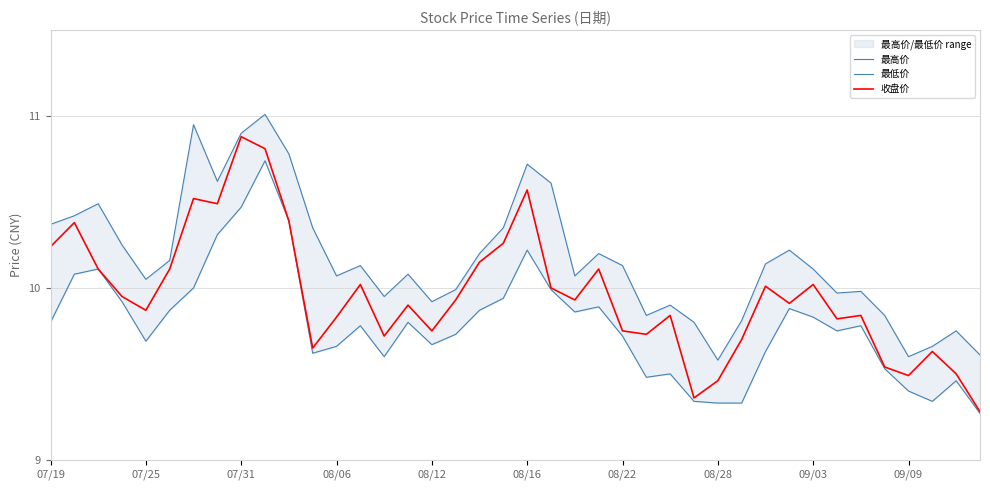

Reading left to right, what are all the values shown in this chart?

最高价: 10.4	10.4	10.5	10.2	10.1	10.2	10.9	10.6	10.9	11.0	10.8	10.3	10.1	10.1	9.9	10.1	9.9	10.0	10.2	10.3	10.7	10.6	10.1	10.2	10.1	9.8	9.9	9.8	9.6	9.8	10.1	10.2	10.1	10.0	10.0	9.8	9.6	9.7	9.8	9.6
最低价: 9.8	10.1	10.1	9.9	9.7	9.9	10.0	10.3	10.5	10.7	10.4	9.6	9.7	9.8	9.6	9.8	9.7	9.7	9.9	9.9	10.2	10.0	9.9	9.9	9.7	9.5	9.5	9.3	9.3	9.3	9.6	9.9	9.8	9.8	9.8	9.5	9.4	9.3	9.5	9.3
收盘价: 10.2	10.4	10.1	9.9	9.9	10.1	10.5	10.5	10.9	10.8	10.4	9.7	9.8	10.0	9.7	9.9	9.8	9.9	10.2	10.3	10.6	10.0	9.9	10.1	9.8	9.7	9.8	9.4	9.5	9.7	10.0	9.9	10.0	9.8	9.8	9.5	9.5	9.6	9.5	9.3